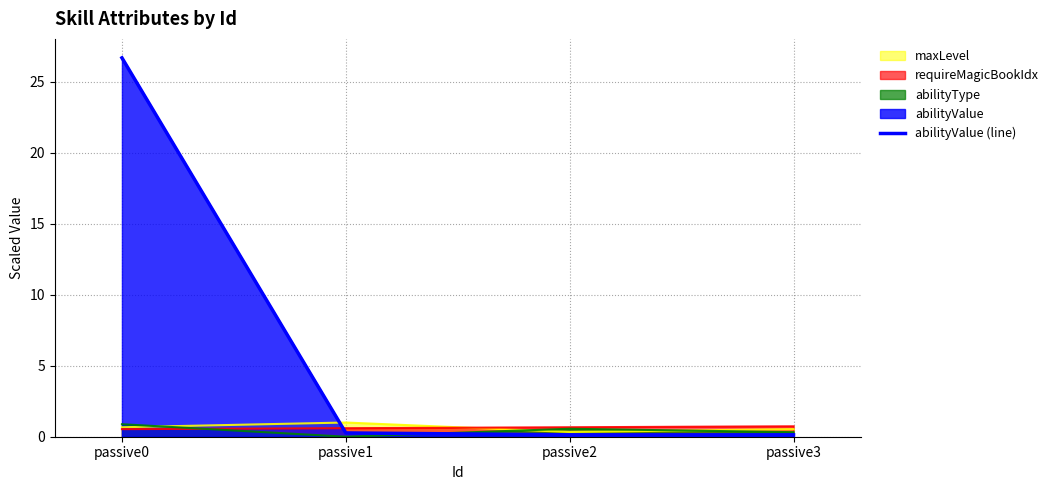

What is the average value?

6.8